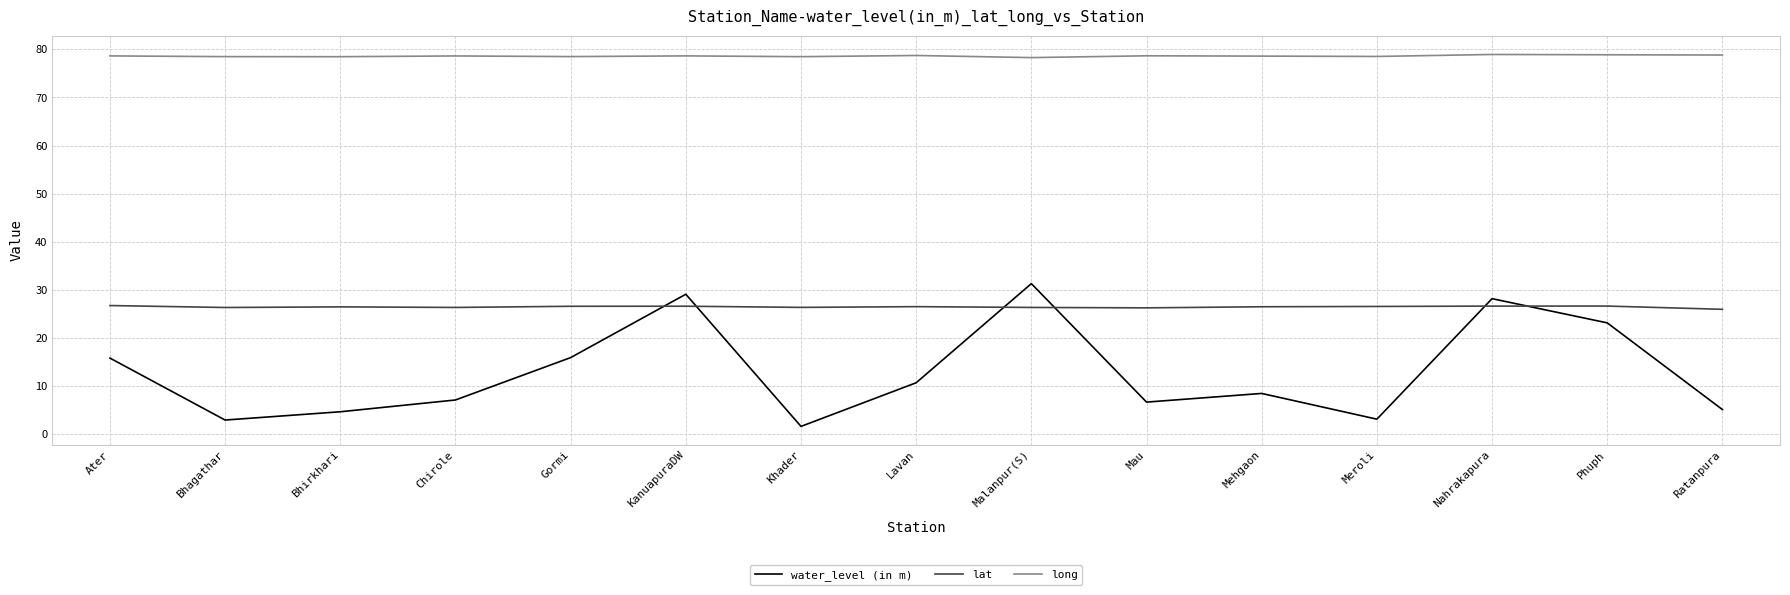

What position from the left is Mehgaon?

11